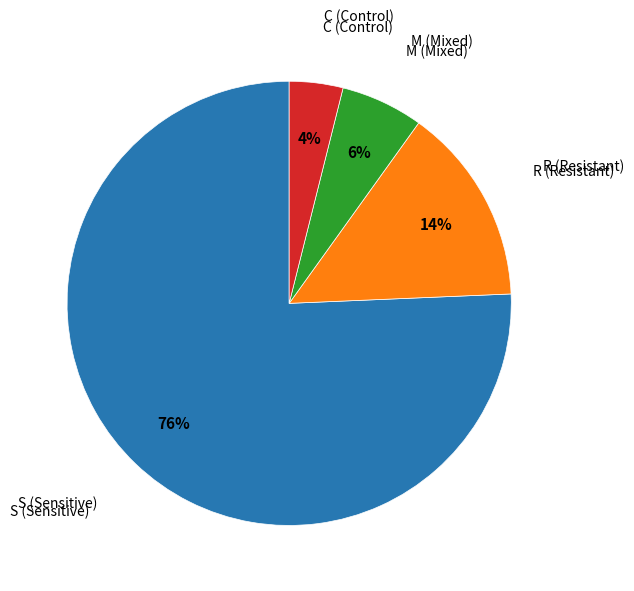

Does any single category account for the majority?

Yes